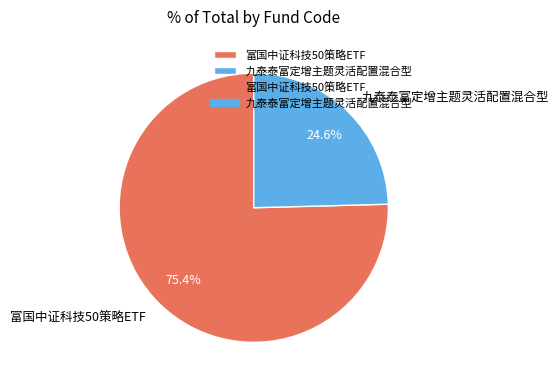

To the nearest percent, what is the difference between the 富国中证科技50策略ETF and 九泰泰富定增主题灵活配置混合型 slice percentages?

51%